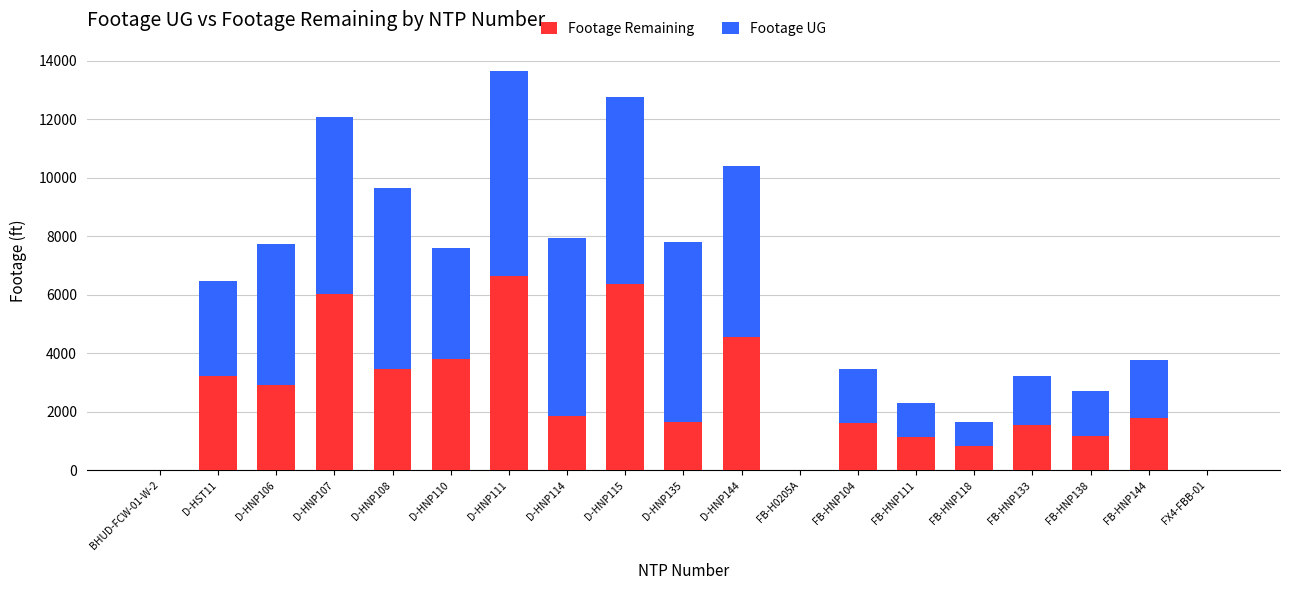

What is the sum of all Footage Remaining values?

48670